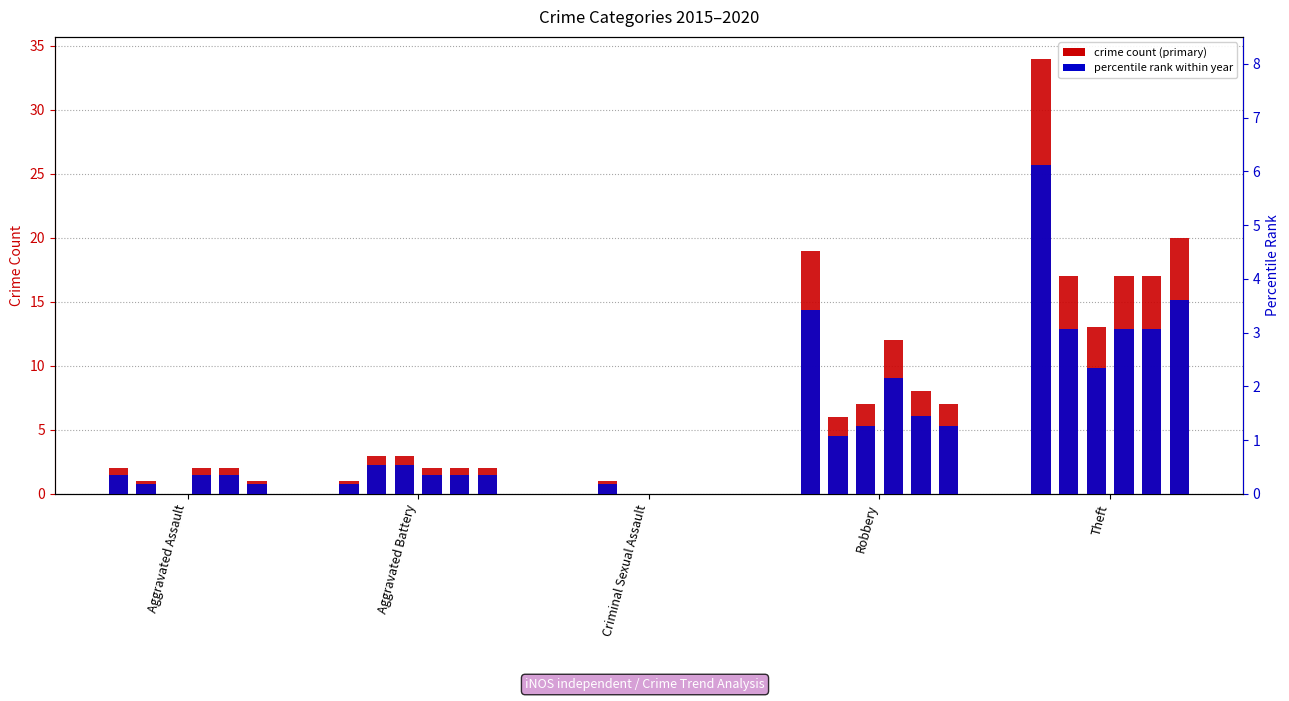

Reading right to left, extract all data points from this chart.

2015: Theft=34	Robbery=19	Criminal Sexual Assault=0	Aggravated Battery=1	Aggravated Assault=2
2016: Theft=17	Robbery=6	Criminal Sexual Assault=1	Aggravated Battery=3	Aggravated Assault=1
2017: Theft=13	Robbery=7	Criminal Sexual Assault=0	Aggravated Battery=3	Aggravated Assault=0
2018: Theft=17	Robbery=12	Criminal Sexual Assault=0	Aggravated Battery=2	Aggravated Assault=2
2019: Theft=17	Robbery=8	Criminal Sexual Assault=0	Aggravated Battery=2	Aggravated Assault=2
2020: Theft=20	Robbery=7	Criminal Sexual Assault=0	Aggravated Battery=2	Aggravated Assault=1